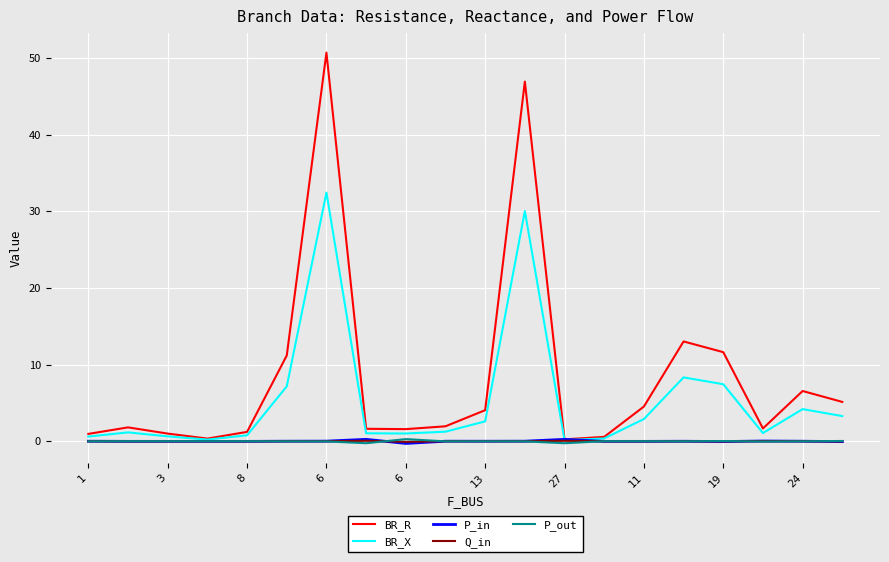

Which series has the largest total across all categories?

BR_R